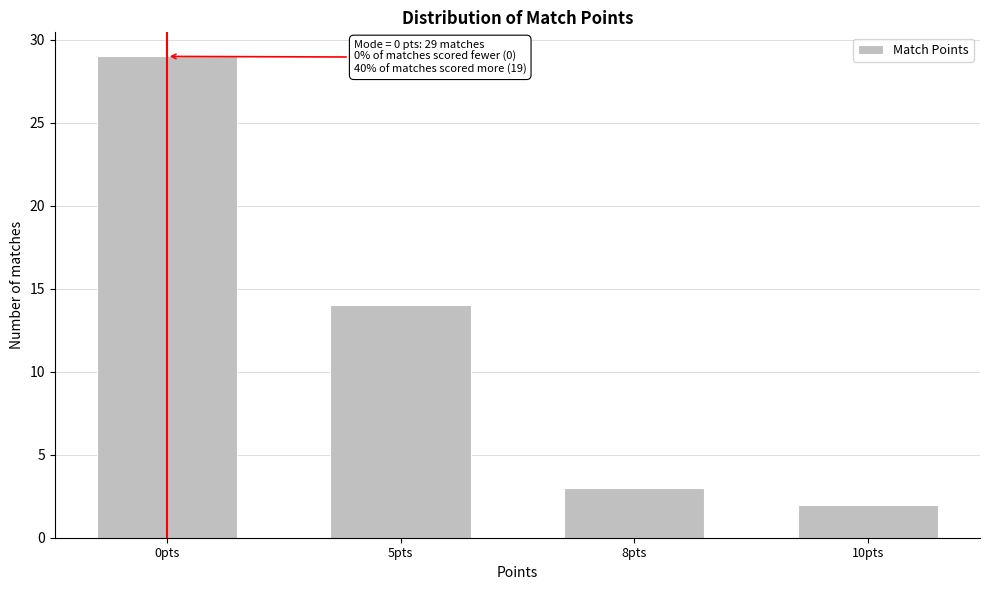

Reading right to left, transcribe all the data shown in this chart.

10pts=2	8pts=3	5pts=14	0pts=29